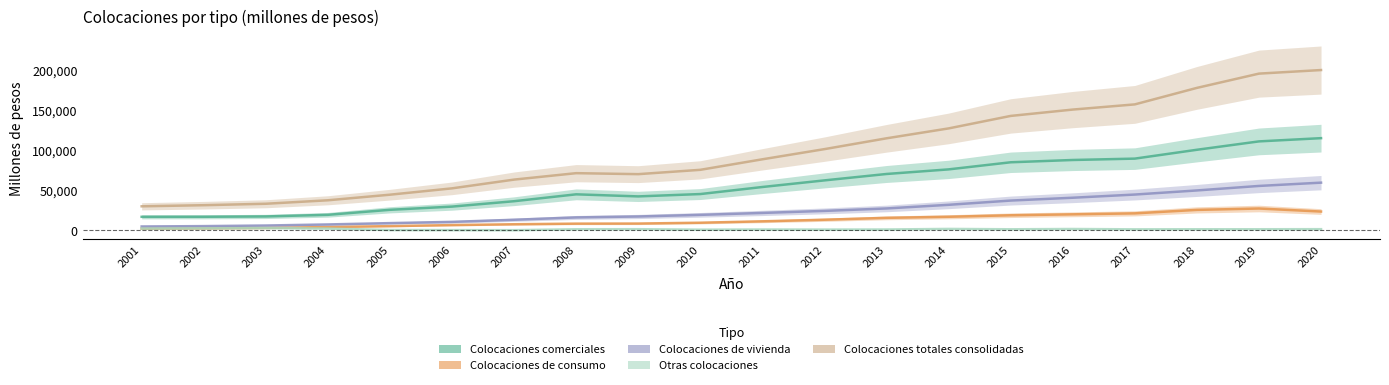

What is the value of the Otras colocaciones point at the 15th from the left?

1507